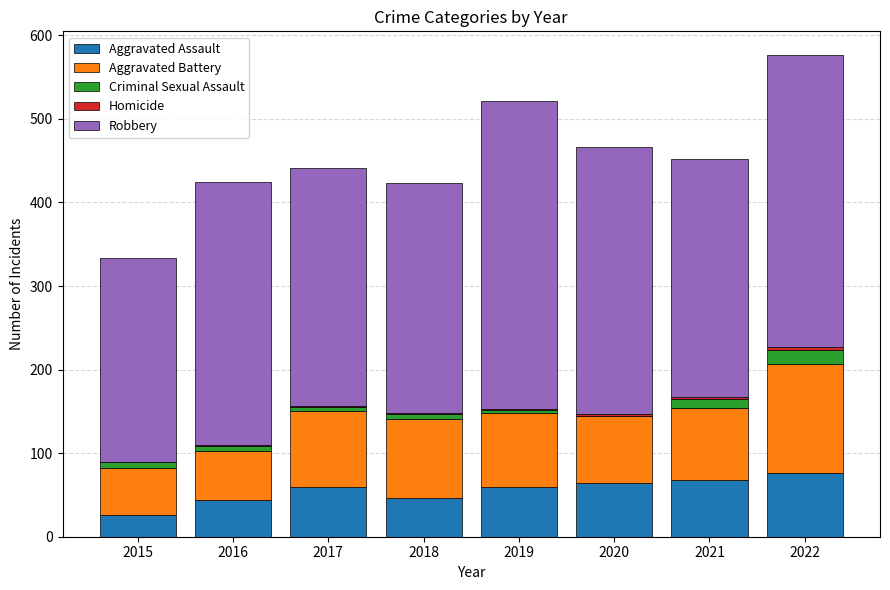

Is it true that Aggravated Assault equals 106 at 2019?

False